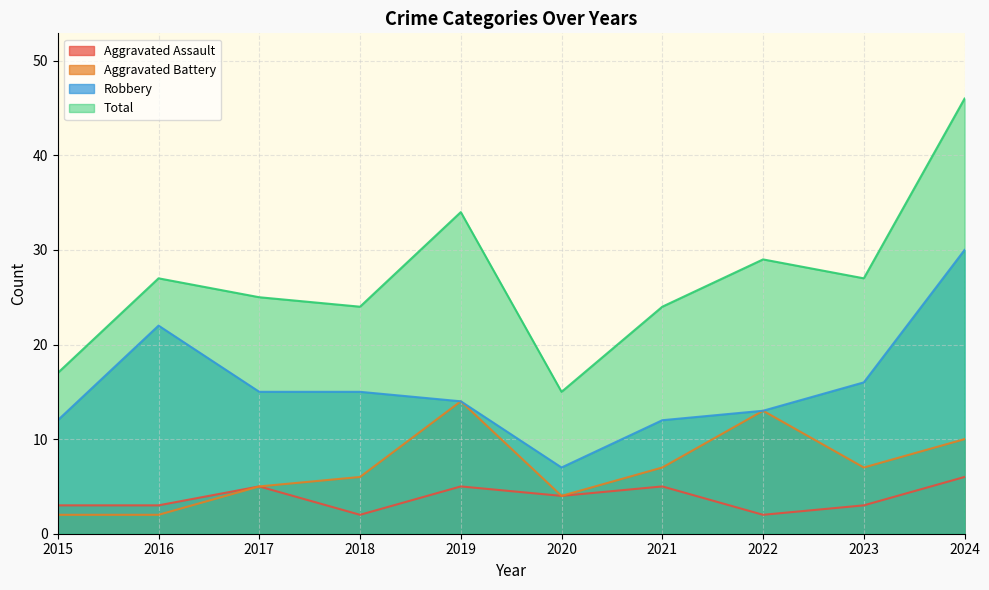

Does the chart have visible grid lines?

Yes